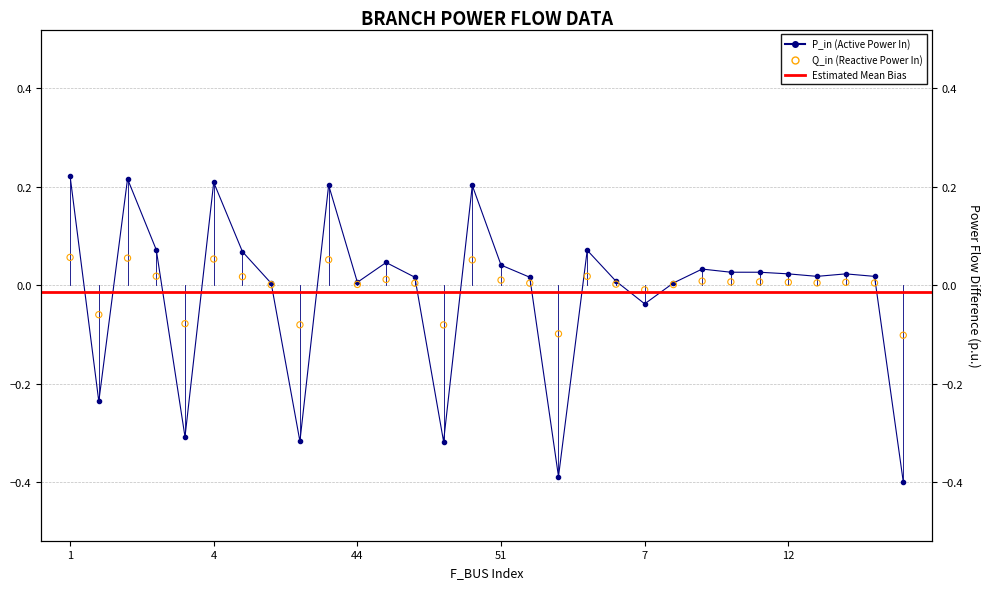

Which series has the largest total across all categories?

Q_in